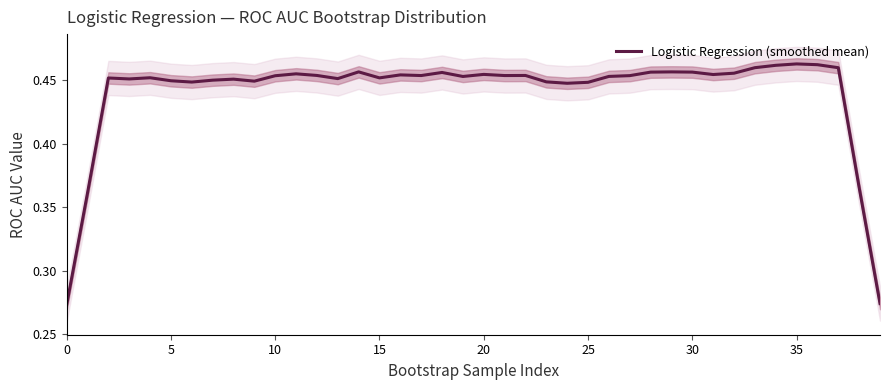

What is the sum of all values?

17.6